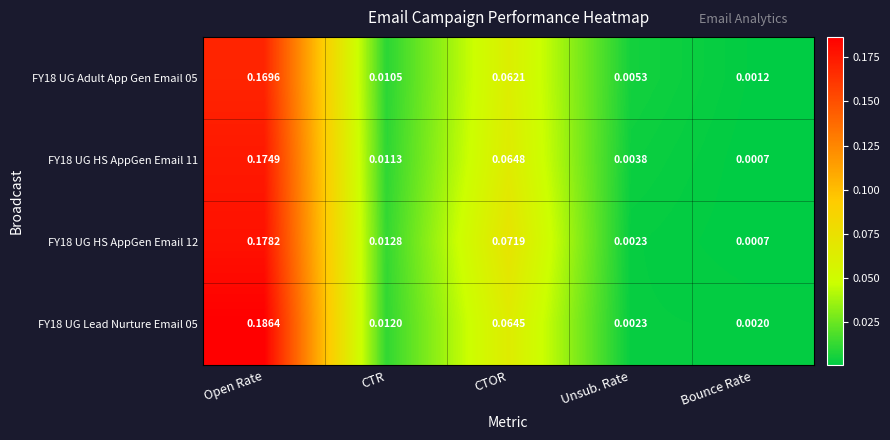

Which category has the lowest value in the FY18 UG Lead Nurture Email 05 series?

Bounce Rate